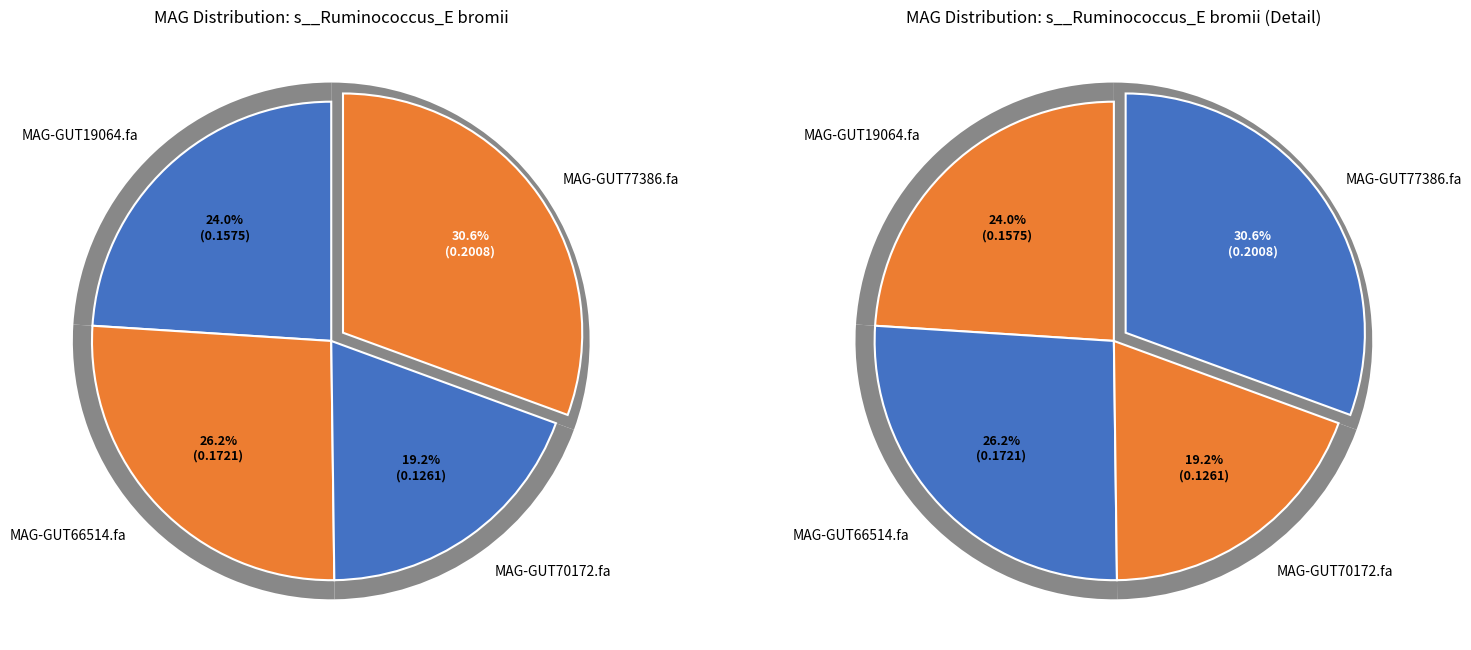

Do even_MAG-GUT77386.fa and even_MAG-GUT70172.fa together represent more than half of the pie?

No